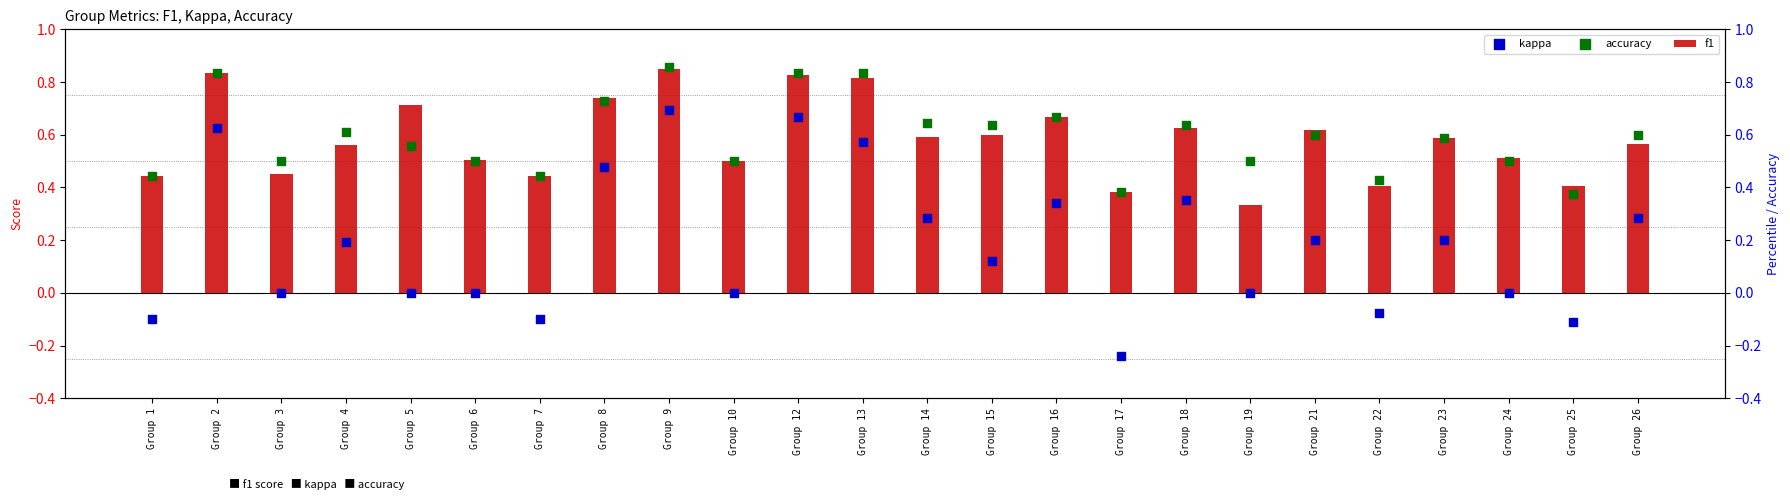

Which series contains the lowest Y value?

kappa